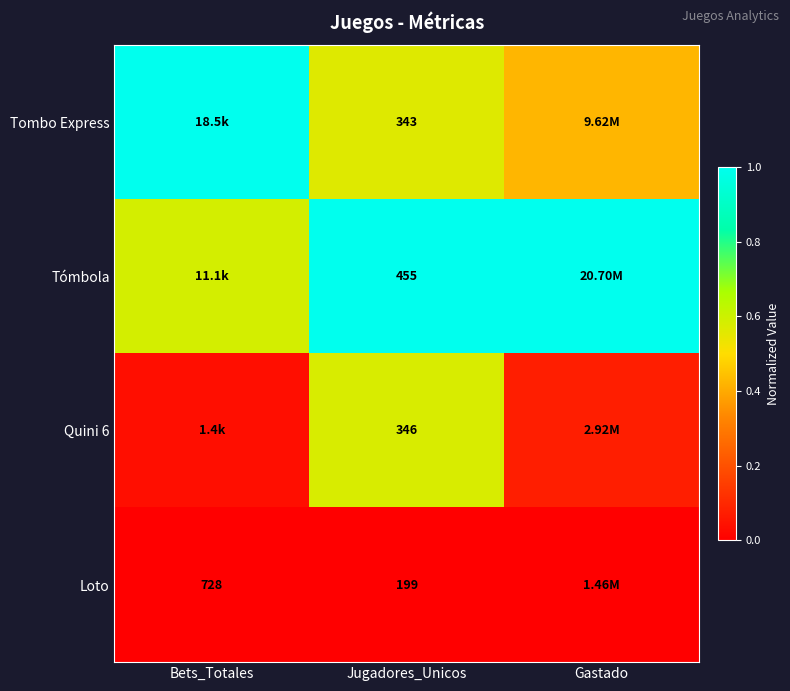

How many Tómbola values are between 0 and 1?

3